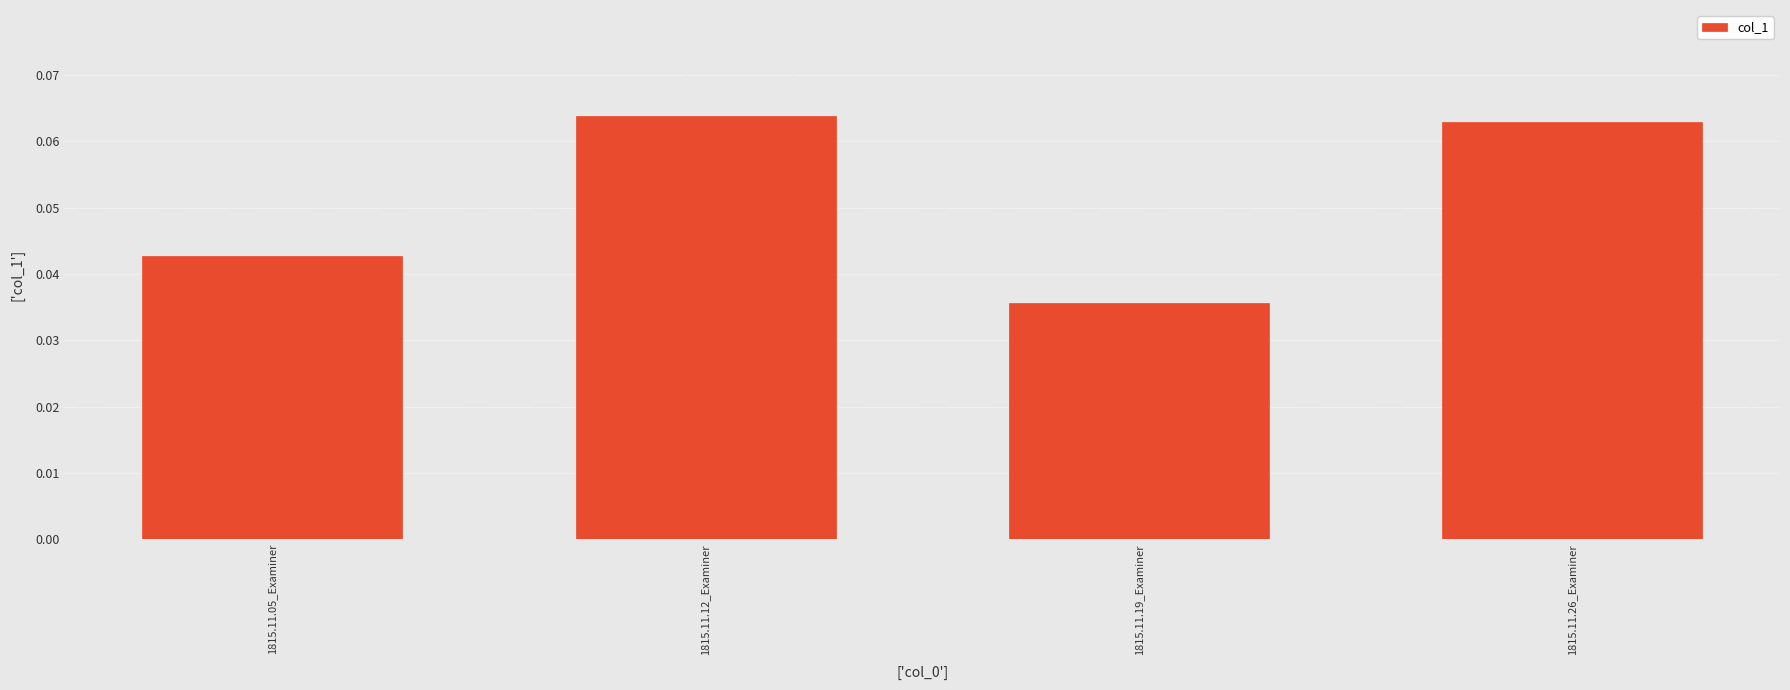

What is the label of the 1st bar from the right?

1815.11.26_Examiner